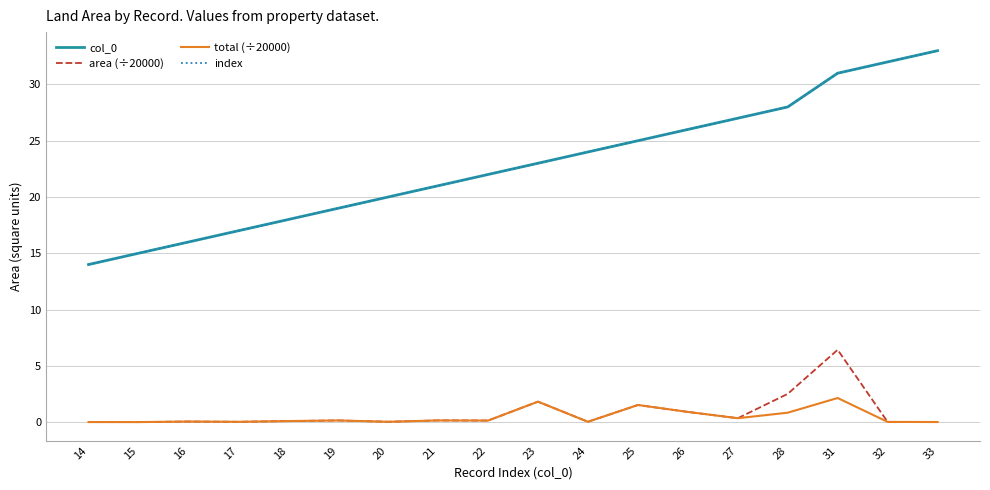

Is it true that total (÷20000) equals 0.0 at 14?

True